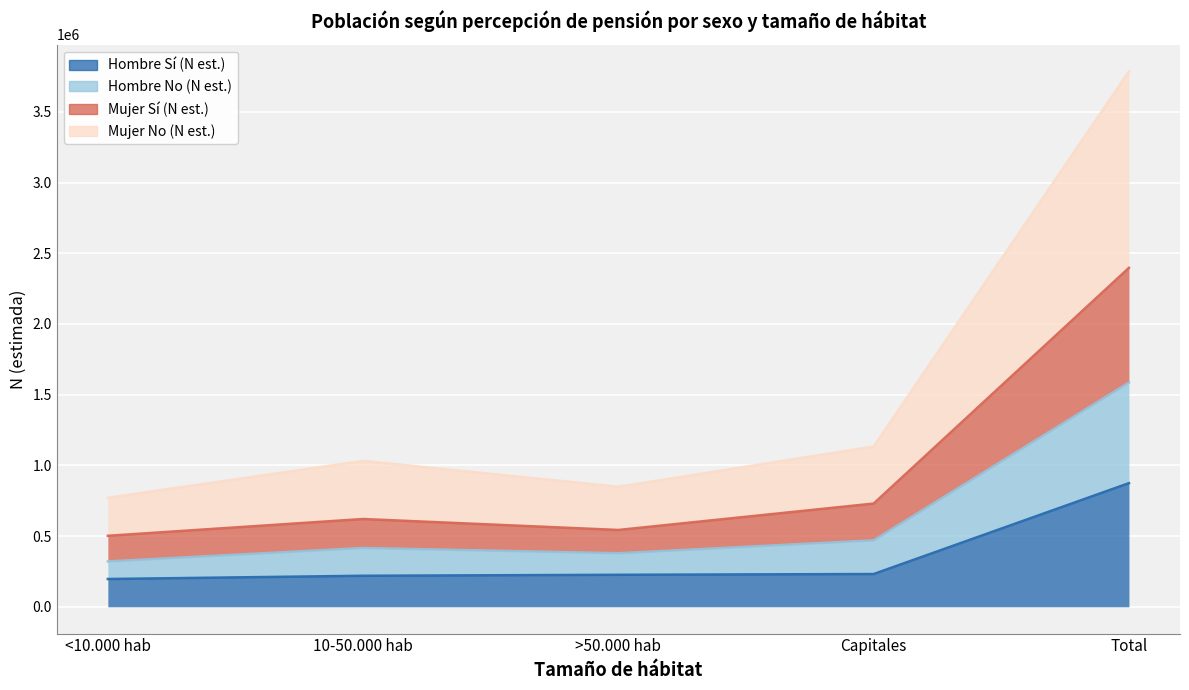

How many data points does each series have?

5